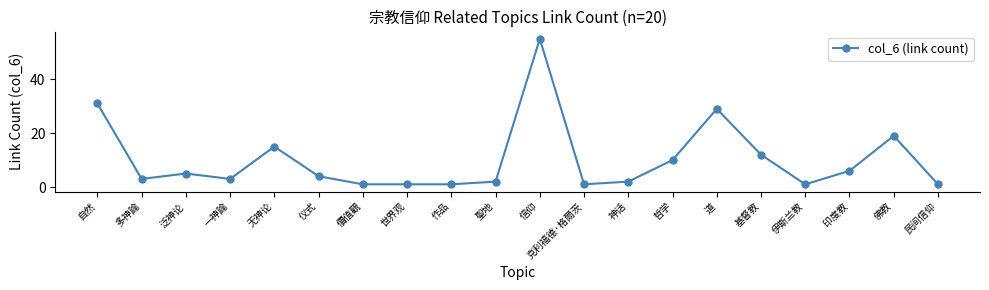

Reading left to right, what are all the values shown in this chart?

自然=31	多神論=3	泛神论=5	一神論=3	无神论=15	仪式=4	價值觀=1	世界观=1	作品=1	聖地=2	信仰=55	克利福德·格爾茨=1	神话=2	哲学=10	道=29	基督教=12	伊斯兰教=1	印度教=6	佛教=19	民间信仰=1